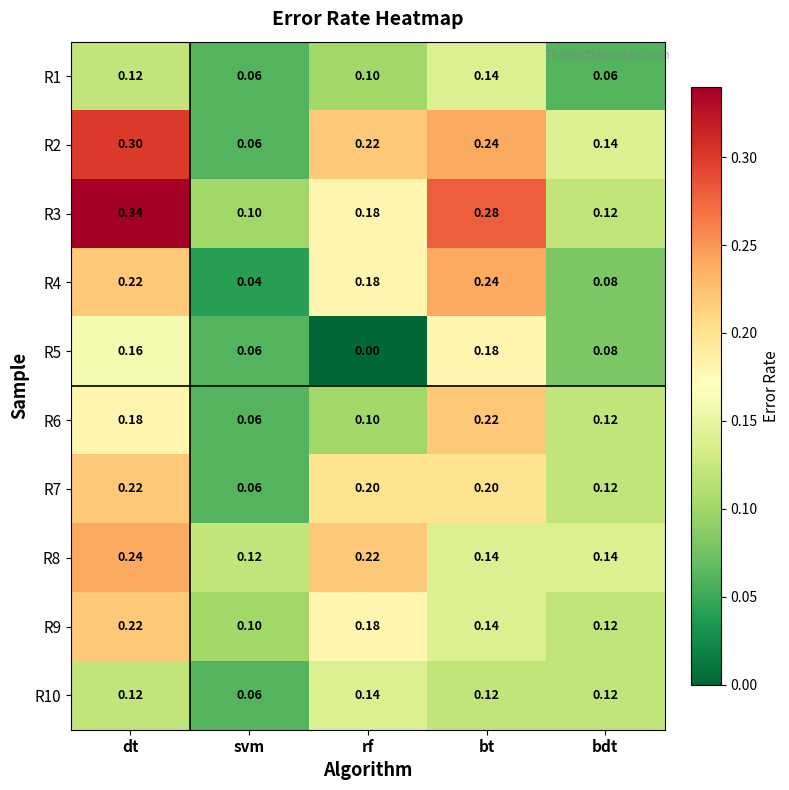

Is the value of R6 at svm greater than the value of R4 at dt?

No